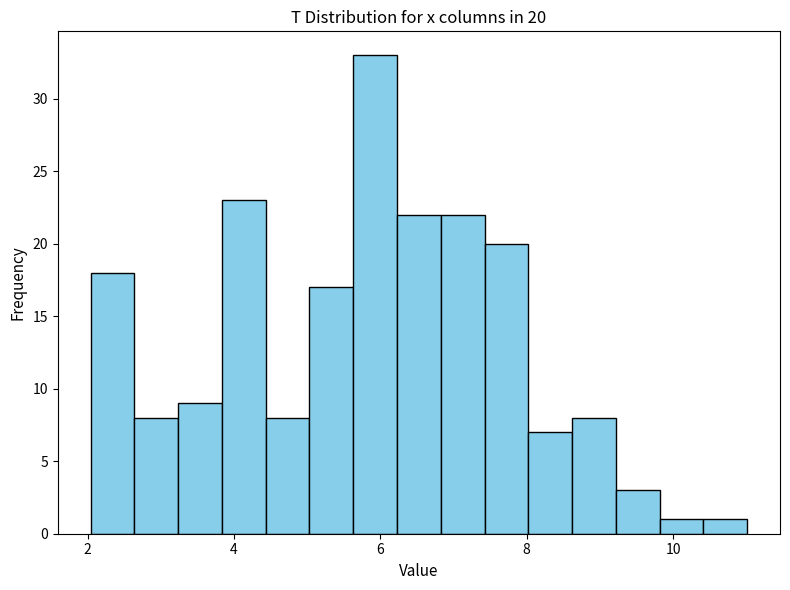

Read against the x-axis, roughly where is the centre of the tallest bar?

6.0